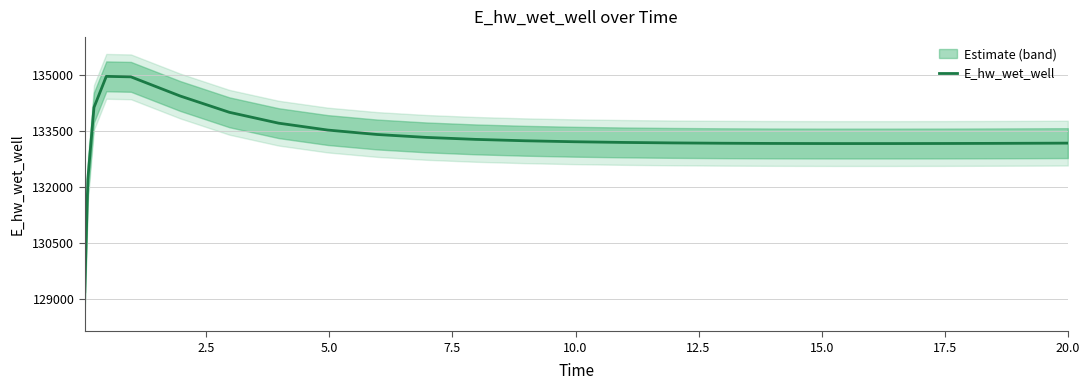

What is the maximum value for E_hw_wet_well?

134966.5